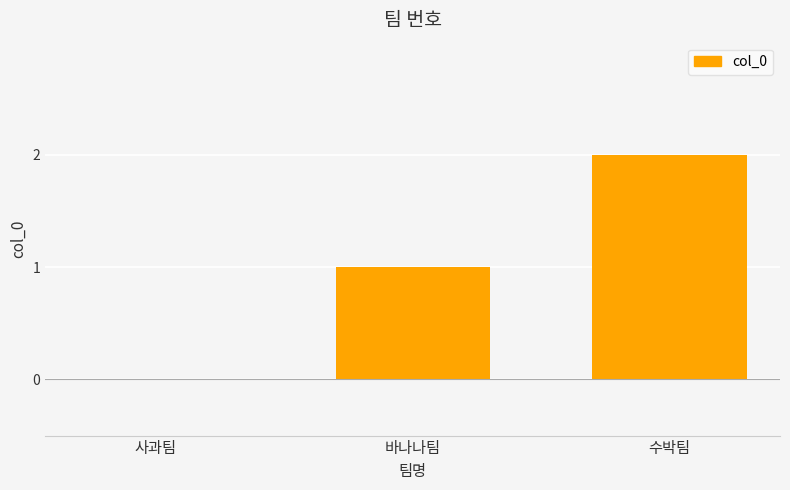

The chart shows a value of 1 at 수박팀. True or false?

False